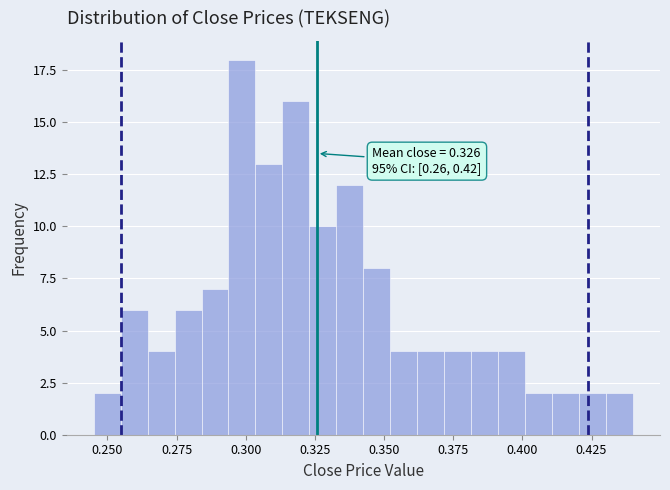

Around what value on the x-axis is the tallest bar? Give the approximate position of its centre, as read against the axis.

0.300